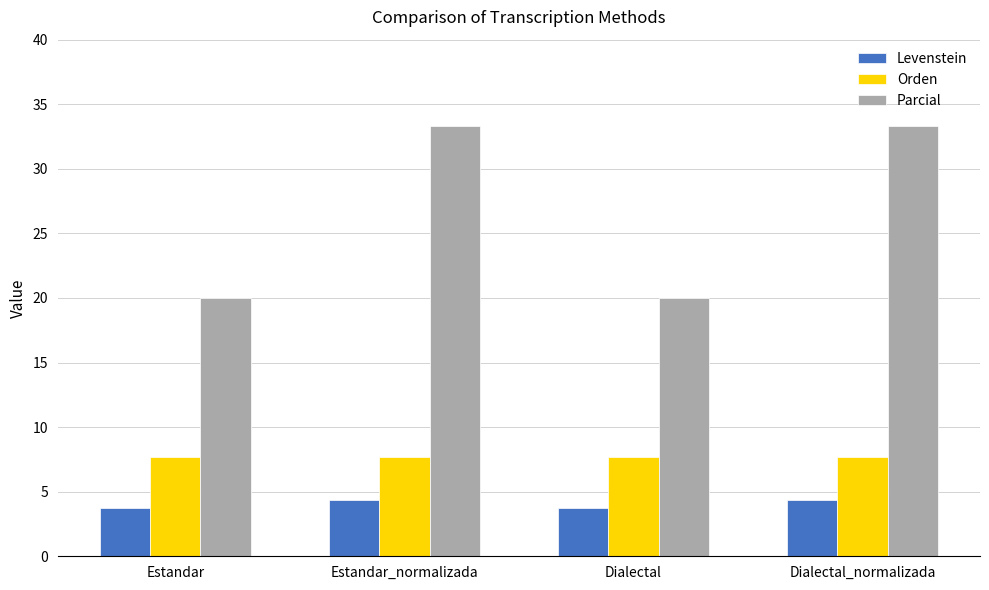

Reading left to right, transcribe all the data shown in this chart.

Levenstein: 3.7	4.3	3.7	4.3
Orden: 7.7	7.7	7.7	7.7
Parcial: 20.0	33.3	20.0	33.3